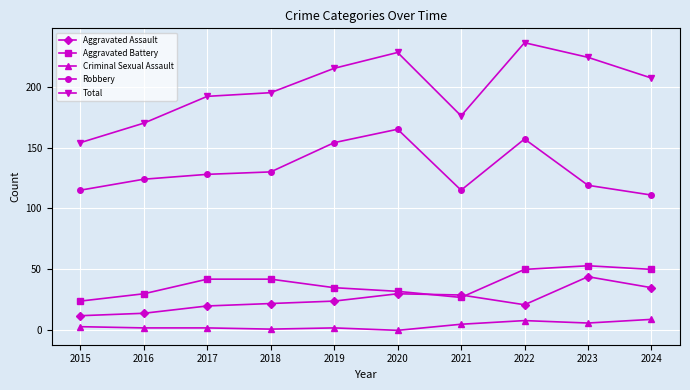

The value of Aggravated Assault at 2022 is 30. True or false?

False